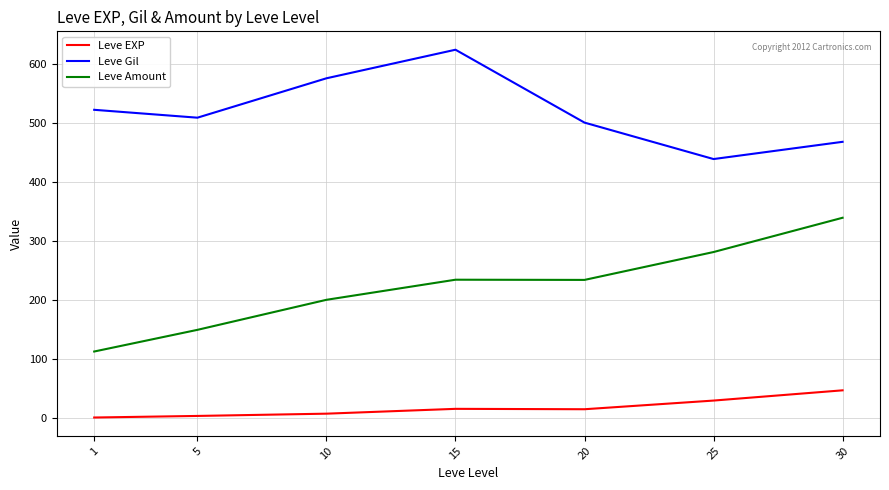

List the series in order of their peak value, highest first.

Leve Gil, Leve Amount, Leve EXP